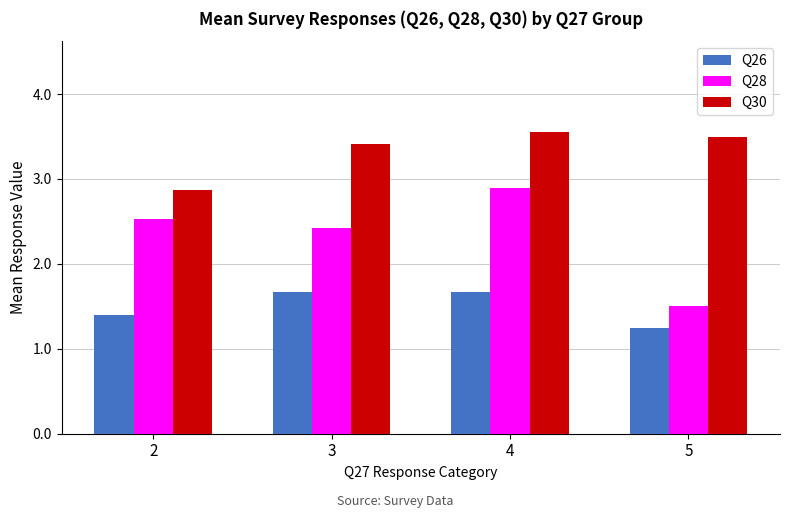

Does the chart contain stacked bars?

No